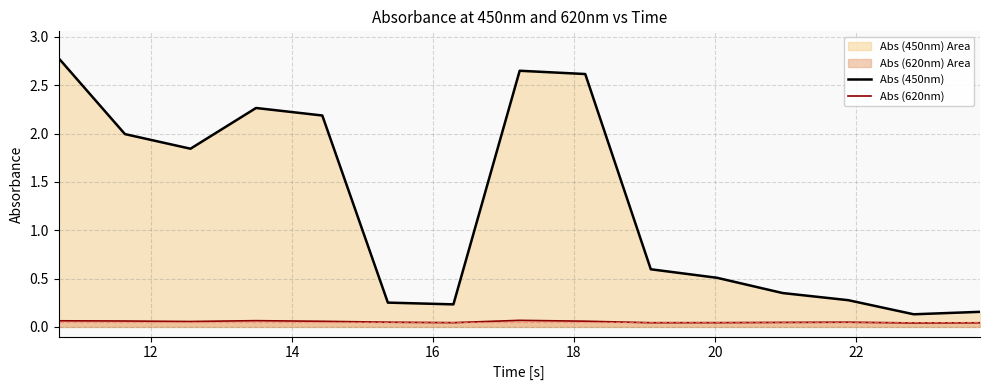

True or false: Abs (450nm) has more than 0 interior local peaks.

True